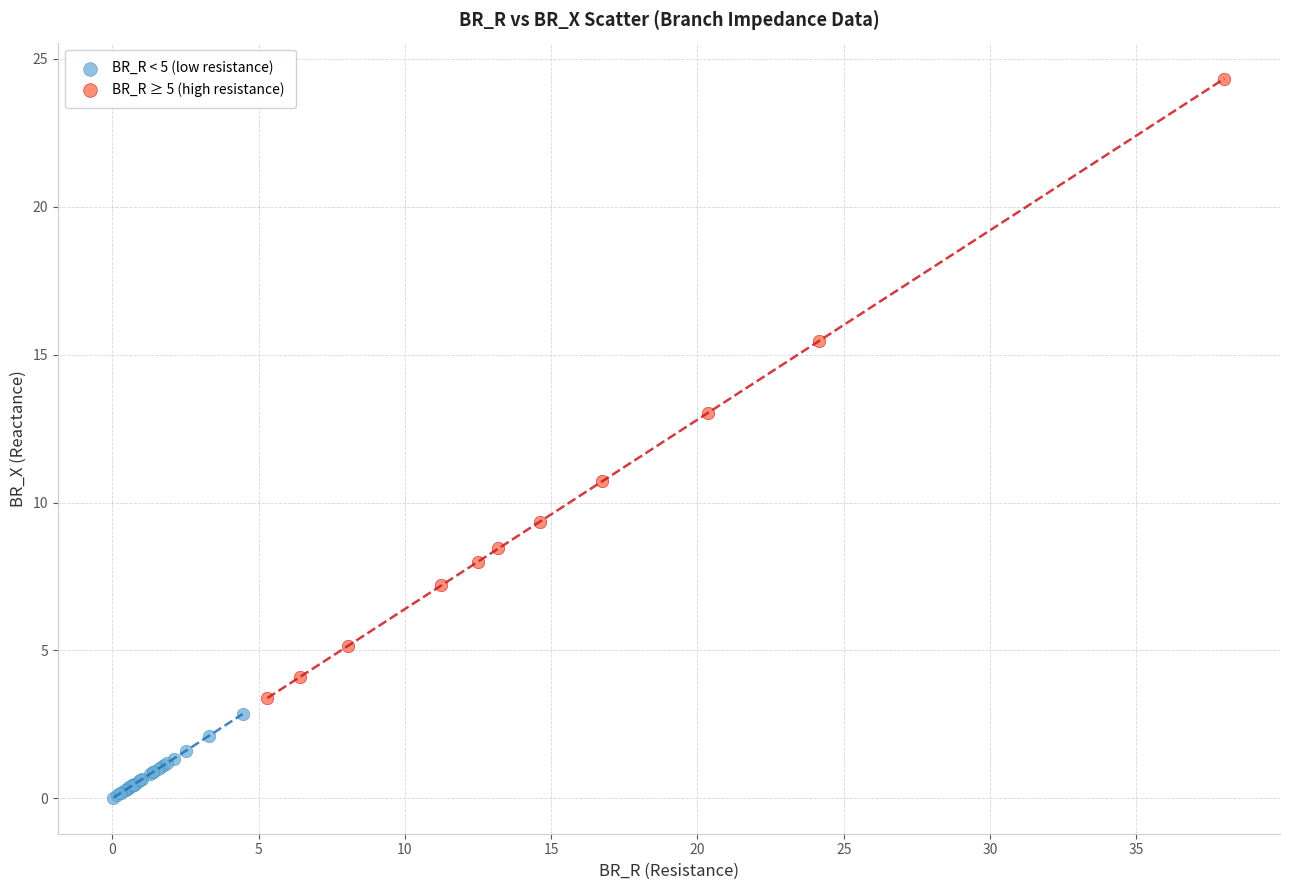

Which series has the largest Y range (max minus min)?

BR_R ≥ 5 (high resistance)